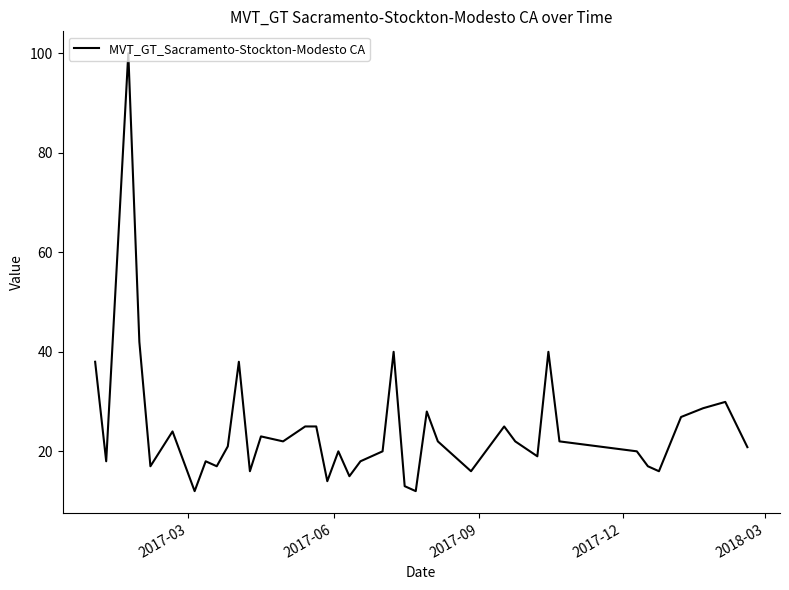

What is the greatest value displayed?

100.0